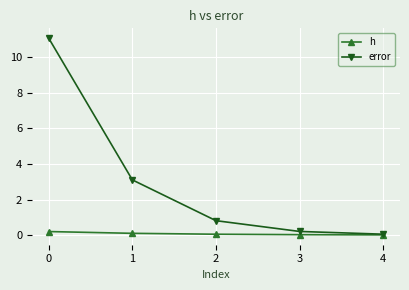

What is the spread (max minus min) of values at 1?

3.0